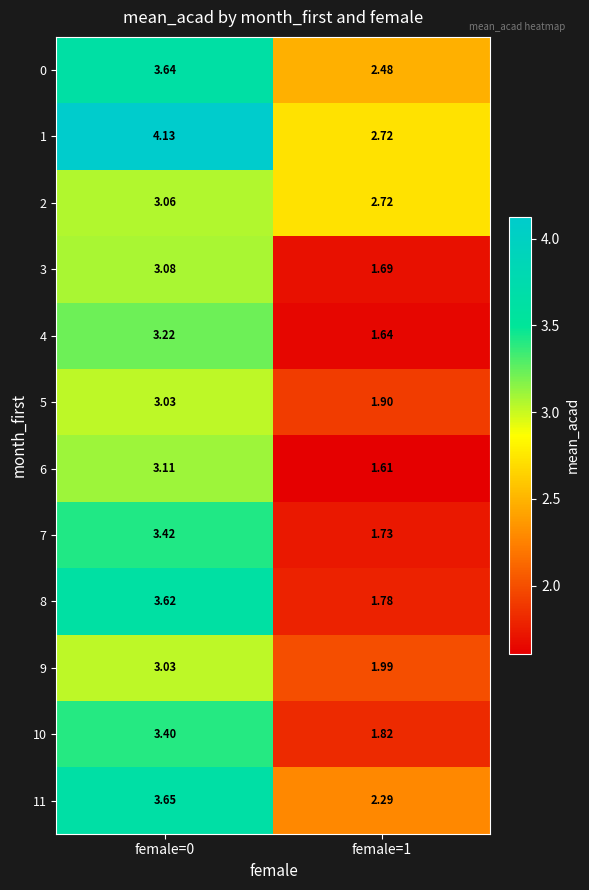

Is the value of 2 at female=0 greater than the value of 10 at female=1?

Yes